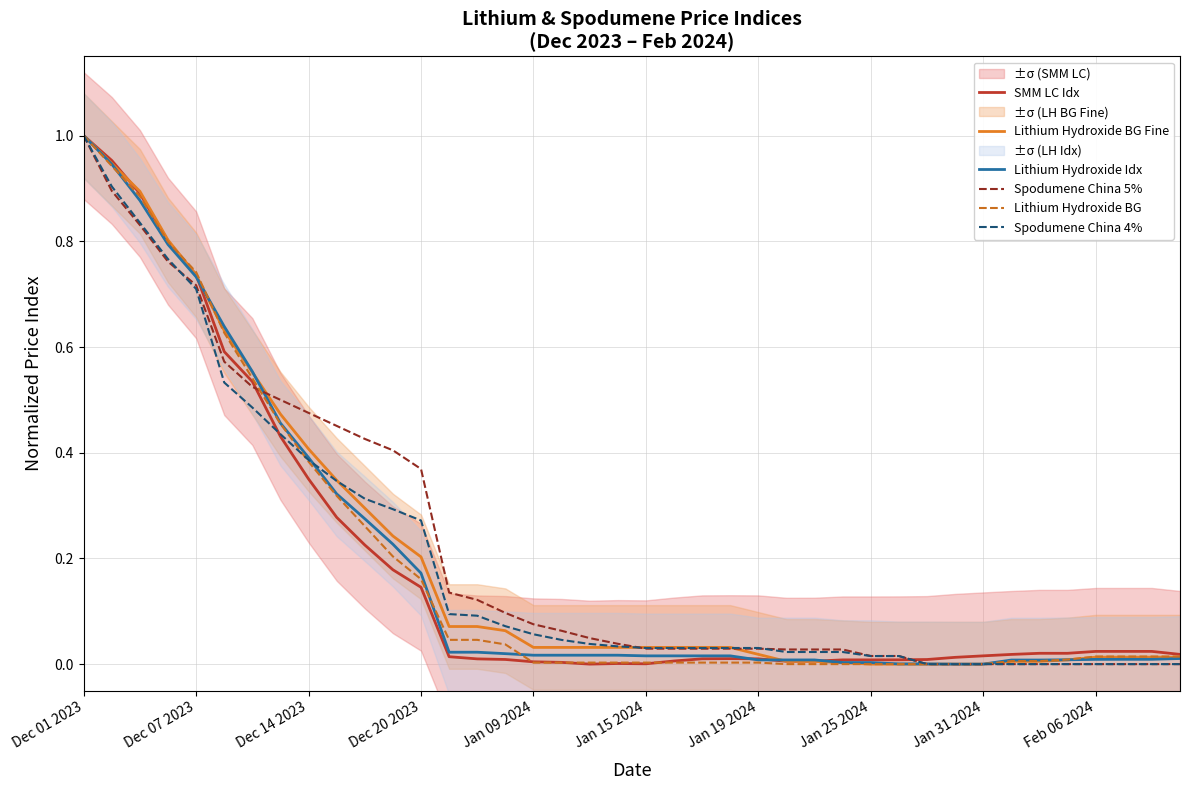

What are all the series names shown in the legend?

SMM LC Idx, Lithium Hydroxide BG Fine, Lithium Hydroxide Idx, Spodumene China 5%, Lithium Hydroxide BG, Spodumene China 4%